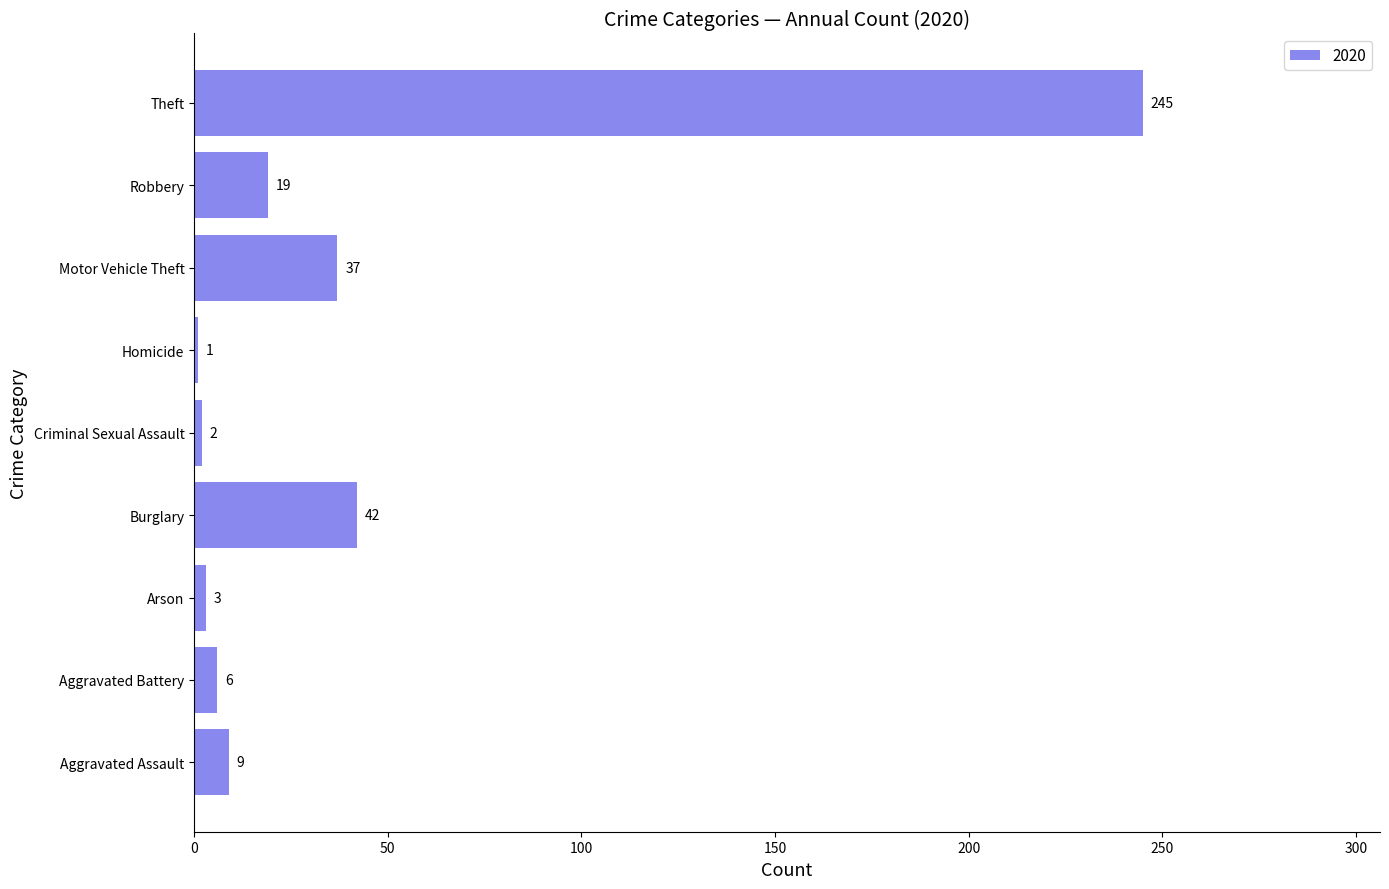

Rank the categories by value from lowest to highest.

Homicide, Criminal Sexual Assault, Arson, Aggravated Battery, Aggravated Assault, Robbery, Motor Vehicle Theft, Burglary, Theft